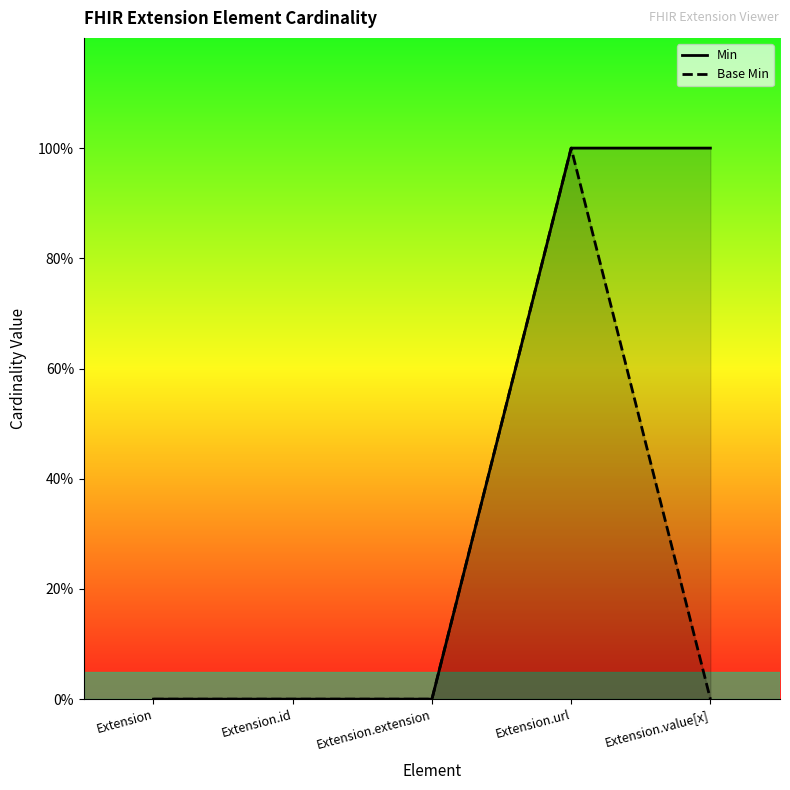

Which series has the largest range (max minus min)?

Min